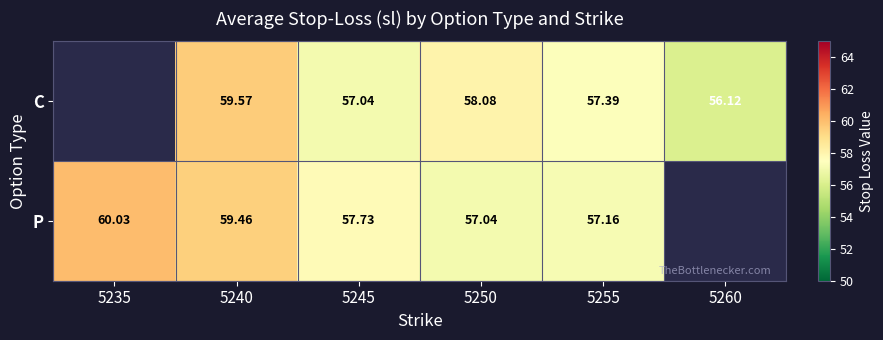

Which label corresponds to the smallest value in the chart?

5260